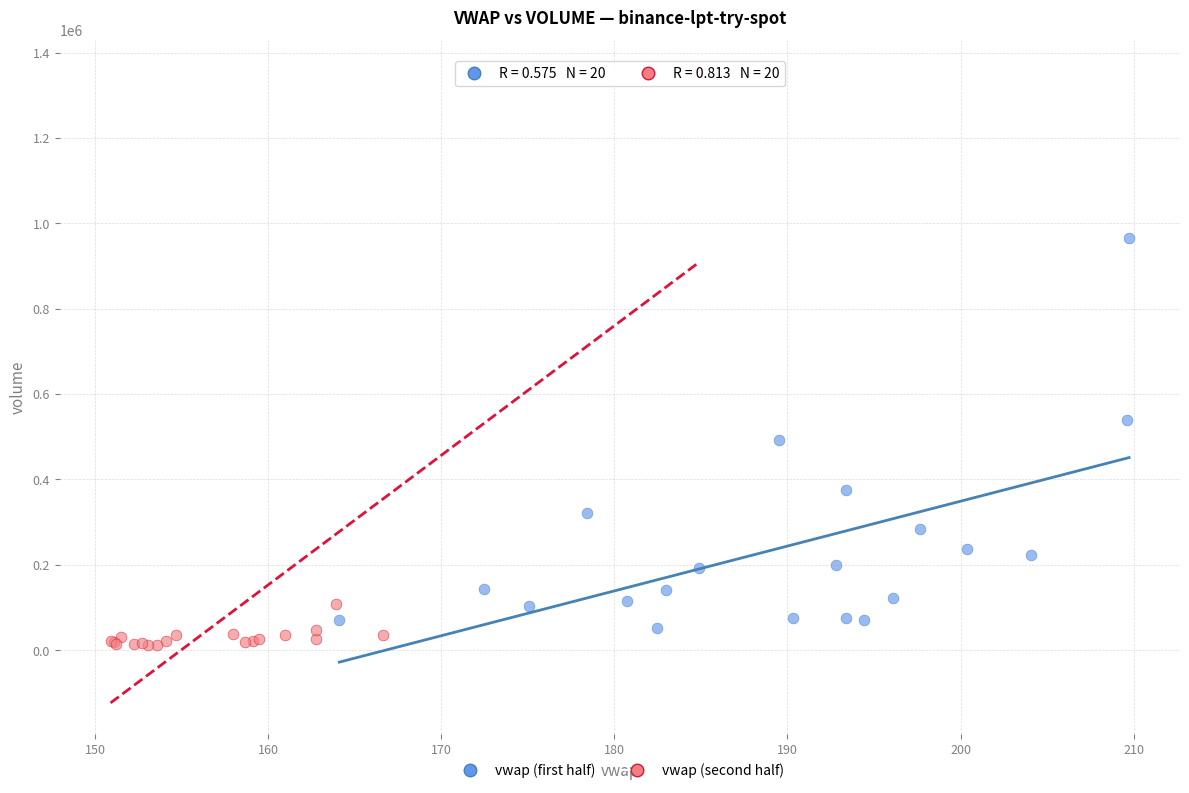

Which series contains the lowest Y value?

vwap (second half)